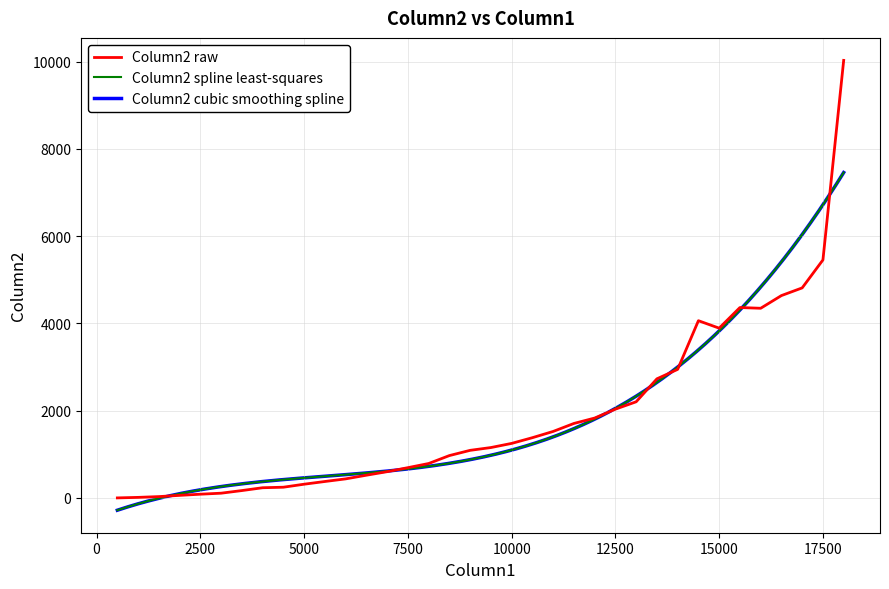

Where does the data first go above 1156?

10000